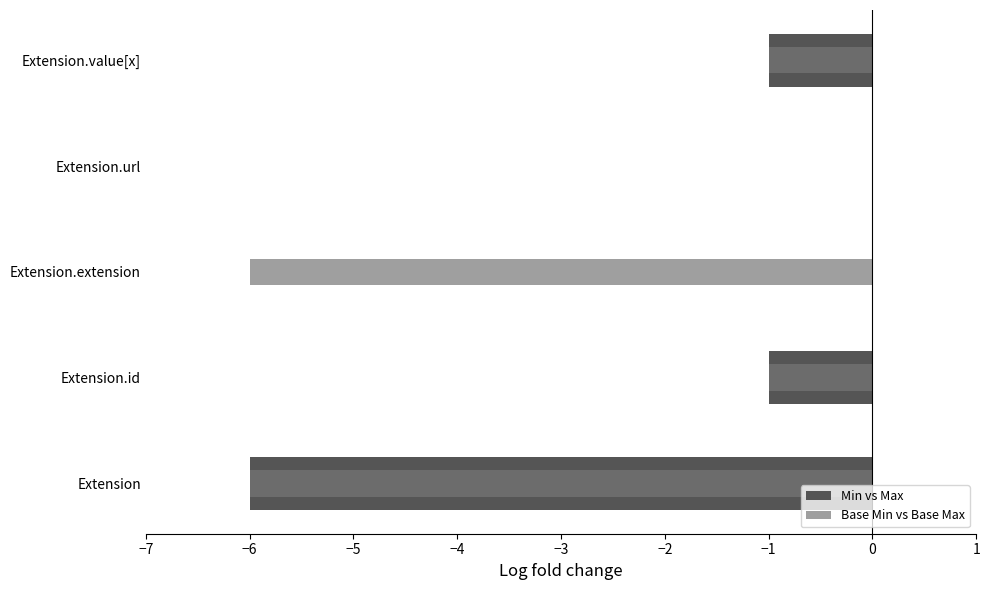

Reading left to right, transcribe all the data shown in this chart.

Min vs Max: -6	-1	0	0	-1
Base Min vs Base Max: -6	-1	-6	0	-1